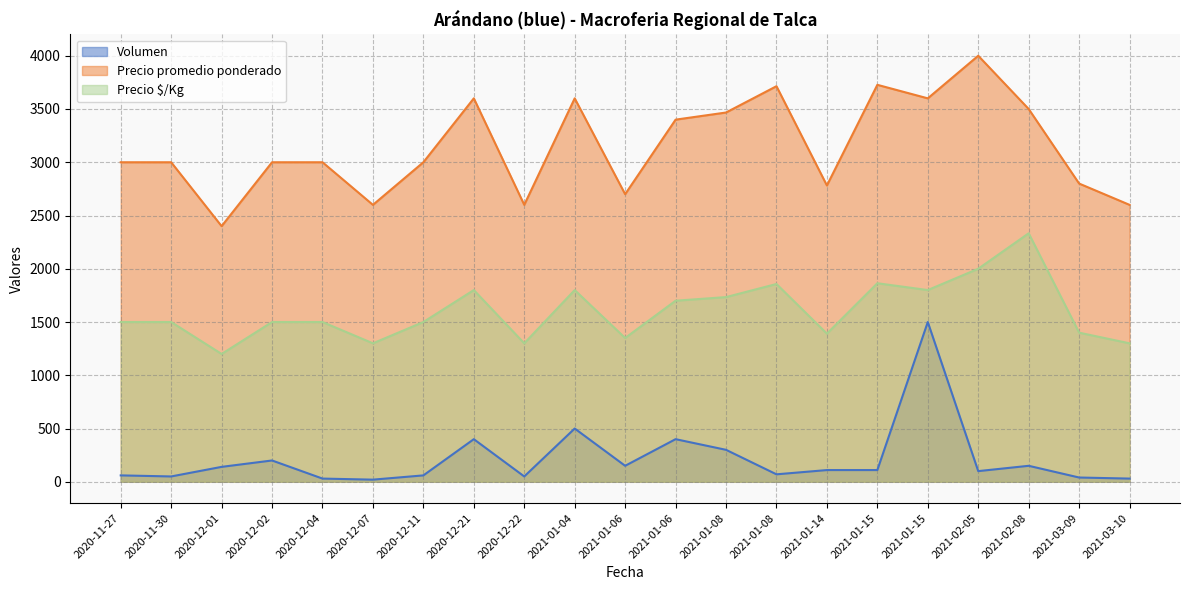

Reading left to right, list all the values displayed in this chart.

Volumen: 2020-11-27=60	2020-11-30=50	2020-12-01=140	2020-12-02=200	2020-12-04=30	2020-12-07=20	2020-12-11=60	2020-12-21=400	2020-12-22=50	2021-01-04=500	2021-01-06=150	2021-01-06=400	2021-01-08=300	2021-01-08=70	2021-01-14=110	2021-01-15=110	2021-01-15=1500	2021-02-05=100	2021-02-08=150	2021-03-09=40	2021-03-10=30
Precio promedio ponderado: 2020-11-27=3000	2020-11-30=3000	2020-12-01=2400	2020-12-02=3000	2020-12-04=3000	2020-12-07=2600	2020-12-11=3000	2020-12-21=3600	2020-12-22=2600	2021-01-04=3600	2021-01-06=2700	2021-01-06=3400	2021-01-08=3467	2021-01-08=3714	2021-01-14=2782	2021-01-15=3727	2021-01-15=3600	2021-02-05=4000	2021-02-08=3500	2021-03-09=2800	2021-03-10=2600
Precio $/Kg: 2020-11-27=1500	2020-11-30=1500	2020-12-01=1200	2020-12-02=1500	2020-12-04=1500	2020-12-07=1300	2020-12-11=1500	2020-12-21=1800	2020-12-22=1300	2021-01-04=1800	2021-01-06=1350	2021-01-06=1700	2021-01-08=1734	2021-01-08=1857	2021-01-14=1391	2021-01-15=1864	2021-01-15=1800	2021-02-05=2000	2021-02-08=2333	2021-03-09=1400	2021-03-10=1300